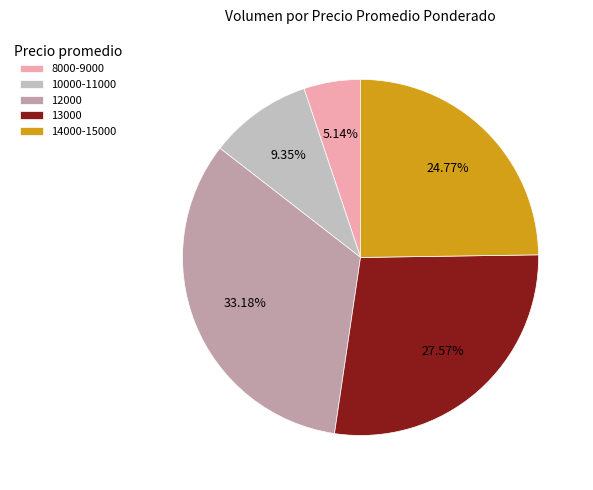

Combined, do 14000-15000 and 10000-11000 account for over 50%?

No